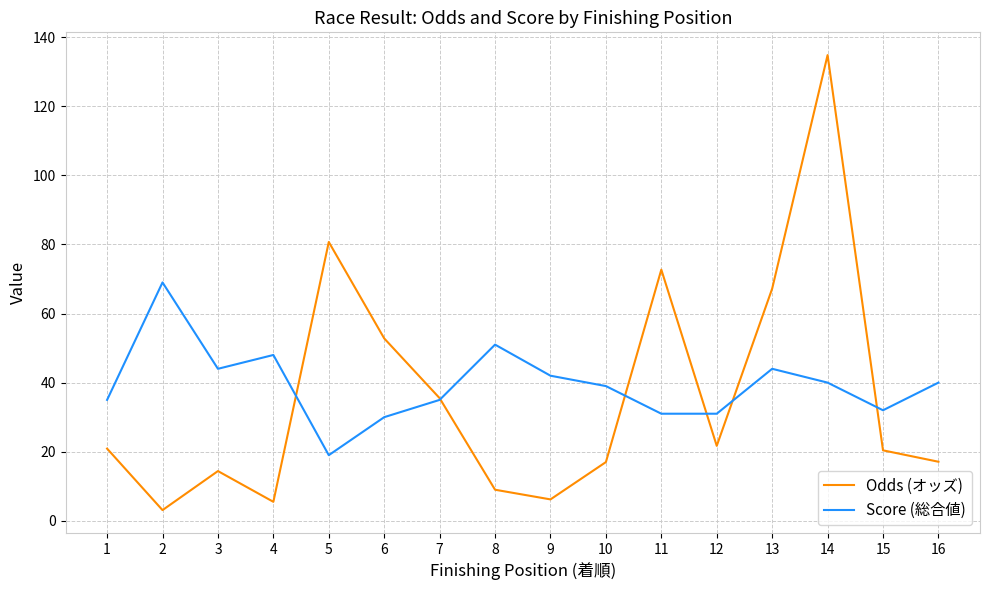

Rank the series by their maximum value, from highest to lowest.

Odds (オッズ), Score (総合値)